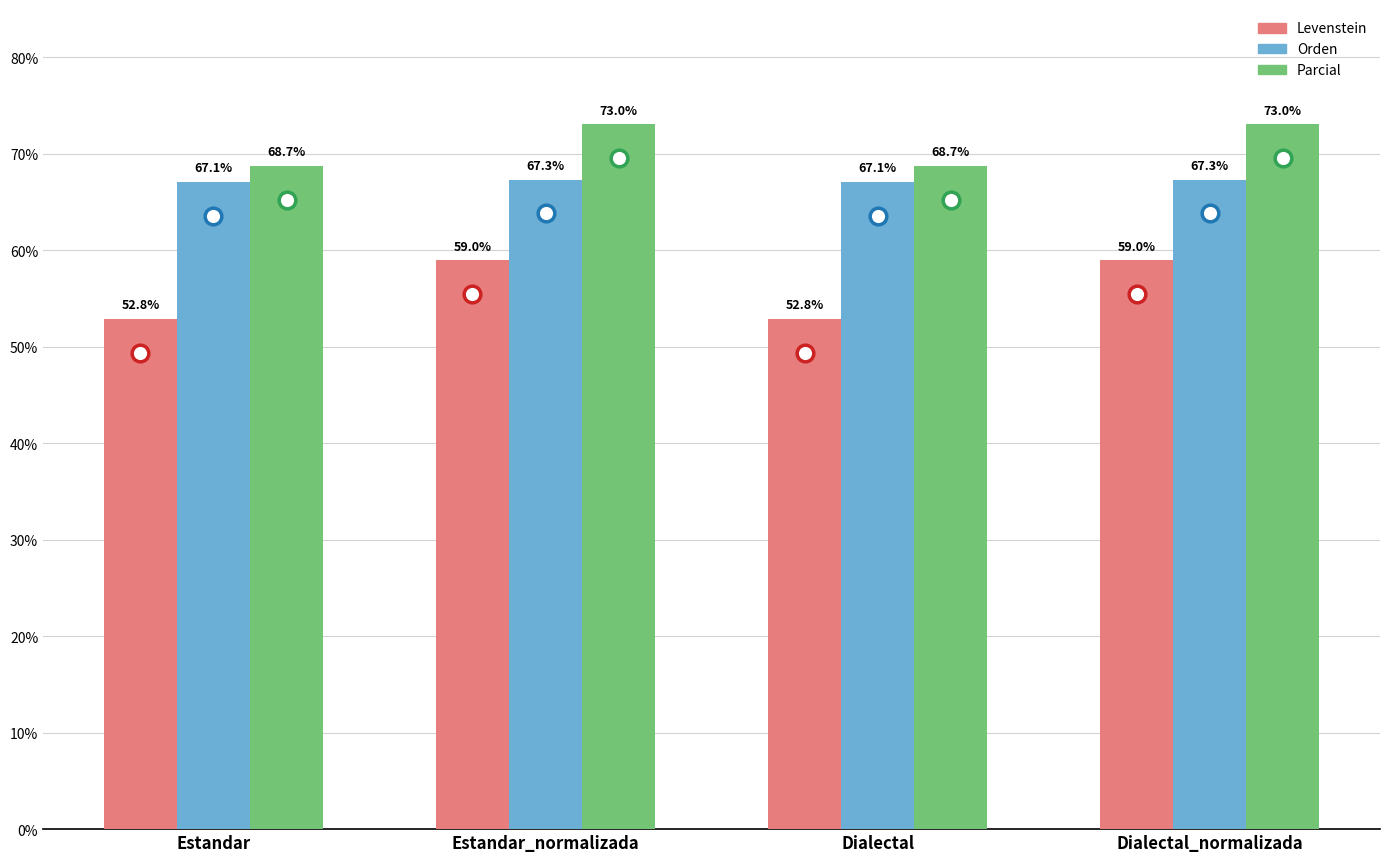

What is the value of the Levenstein bar at the 1st from the left?

52.8